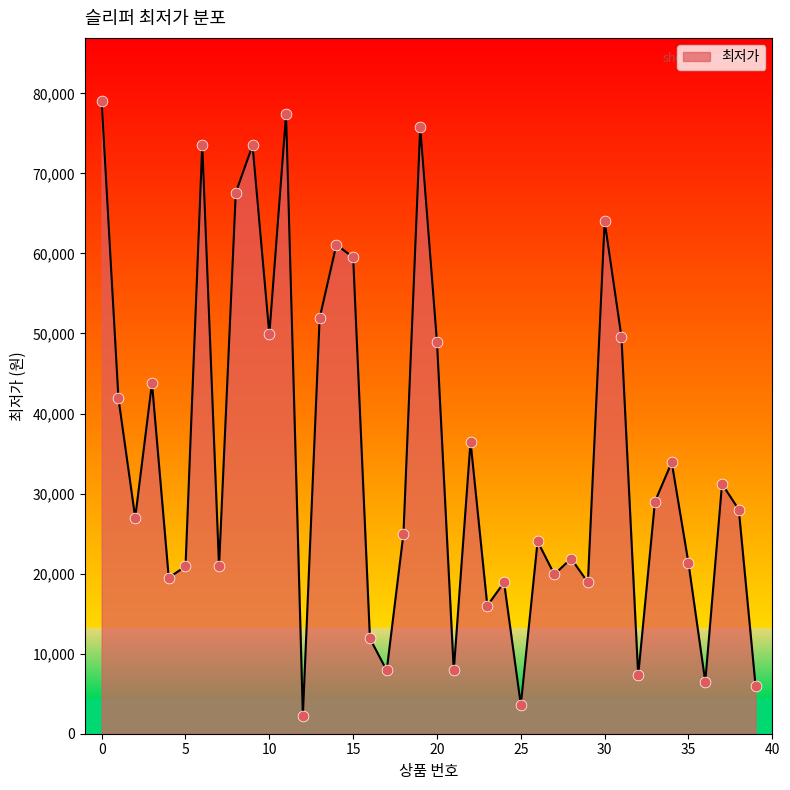

What is the greatest value displayed?

79020